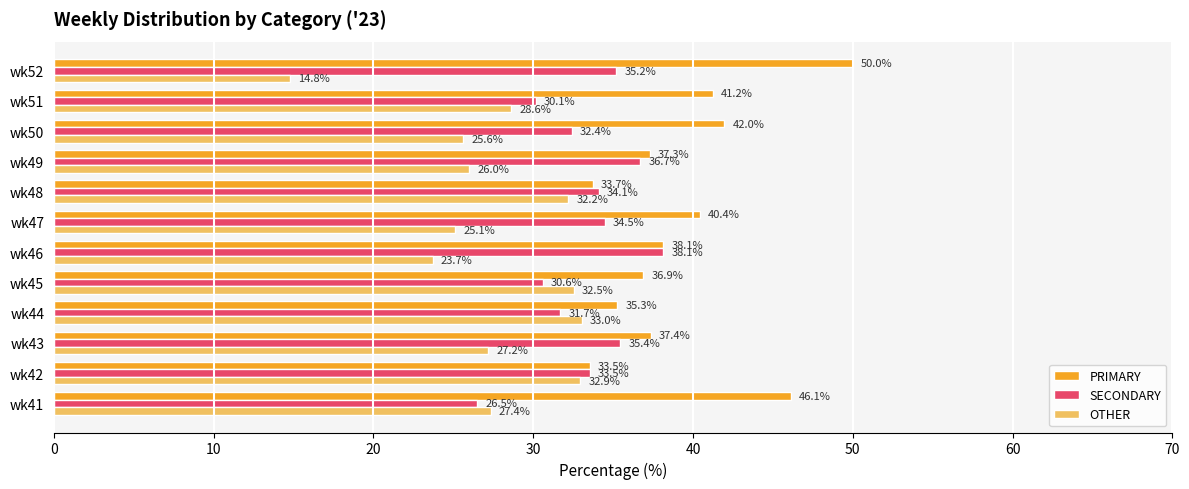

Is the value of SECONDARY at wk43 greater than the value of PRIMARY at wk45?

No